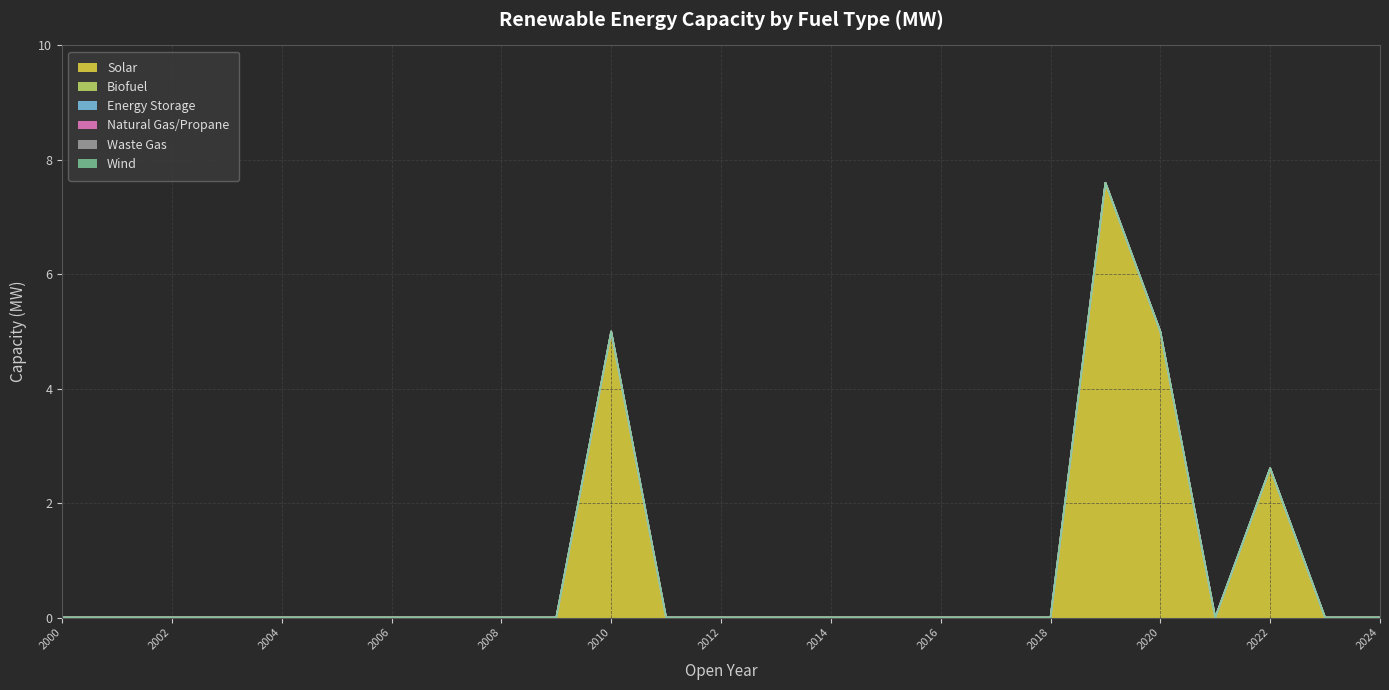

True or false: Natural Gas/Propane and Energy Storage cross at least once.

False